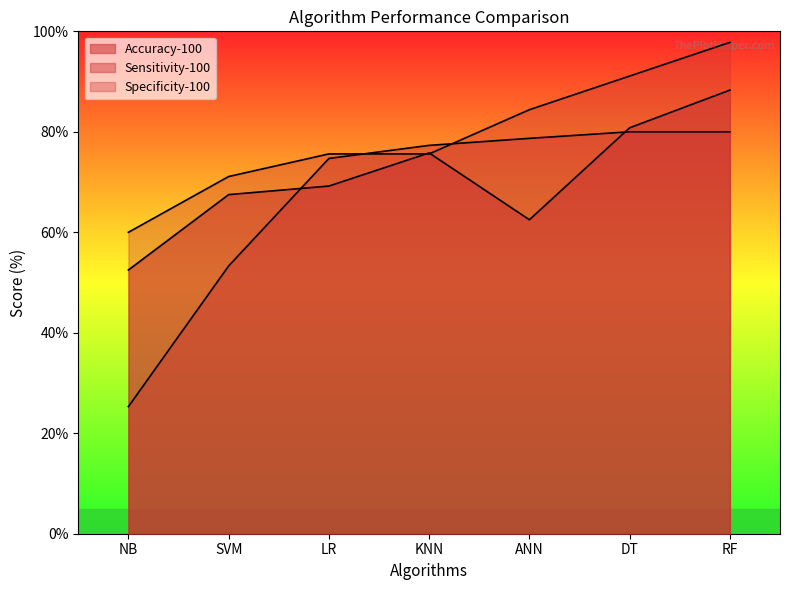

What is the label of the 3rd point from the right?

ANN